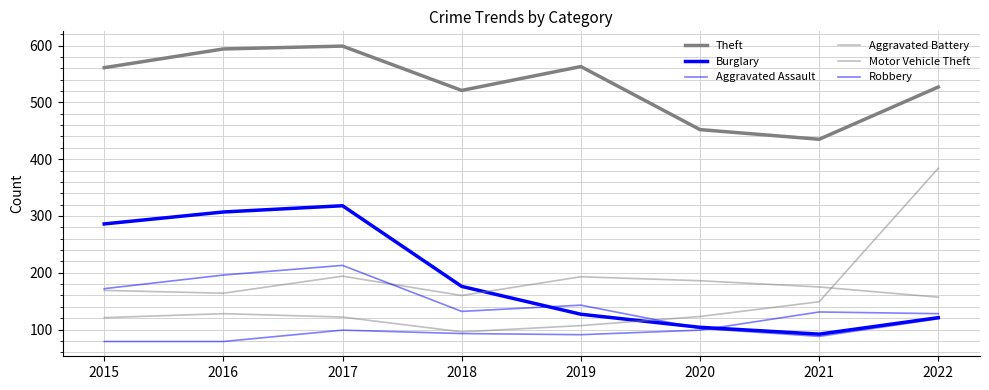

How many lines are shown in the chart?

6